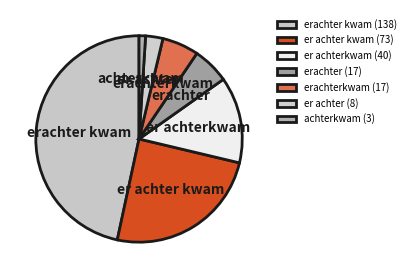

Is there any slice that represents more than half of the pie?

No